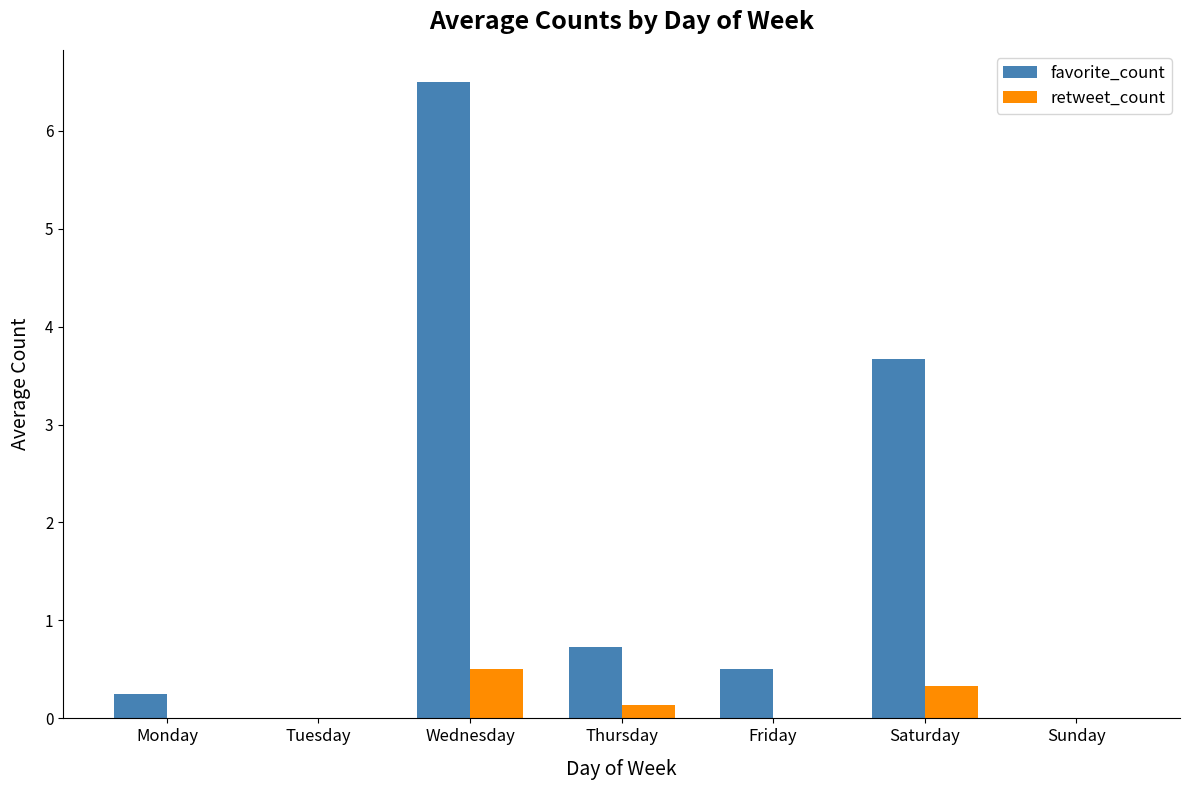

Which series changed the most between Saturday and Sunday?

favorite_count